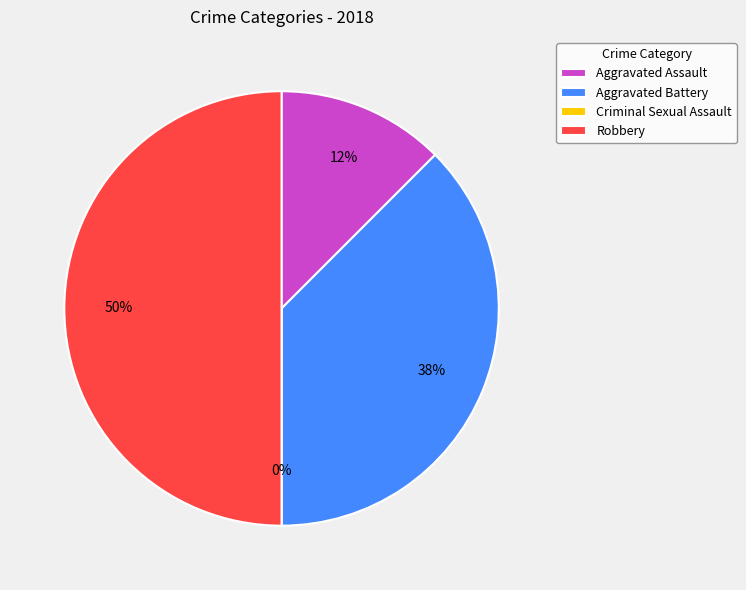

Does Criminal Sexual Assault represent more than half of the total?

No